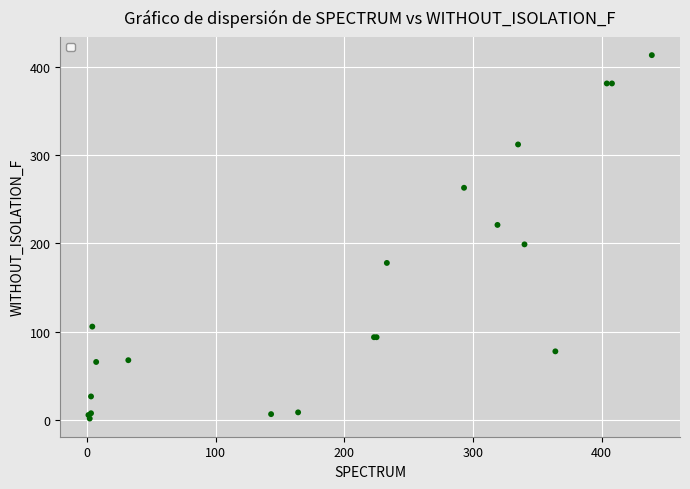

What Y value in the scatter plot is closest to 207?

199